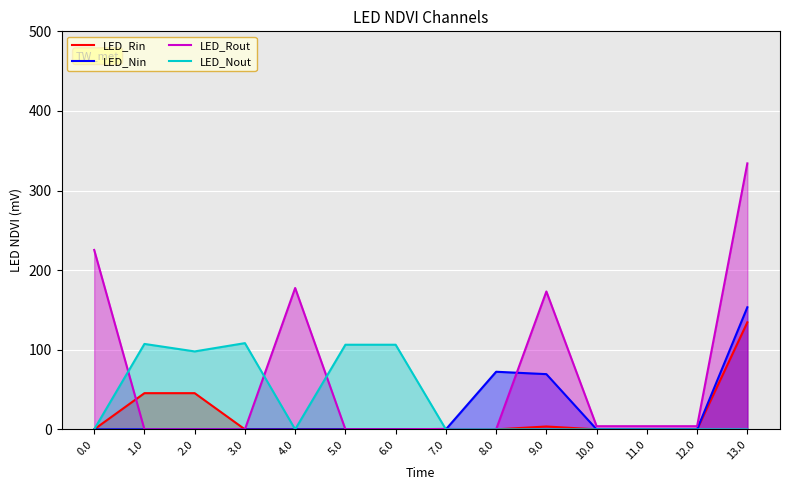

Which series changed the most between 0.0 and 1.0?

LED_Rout